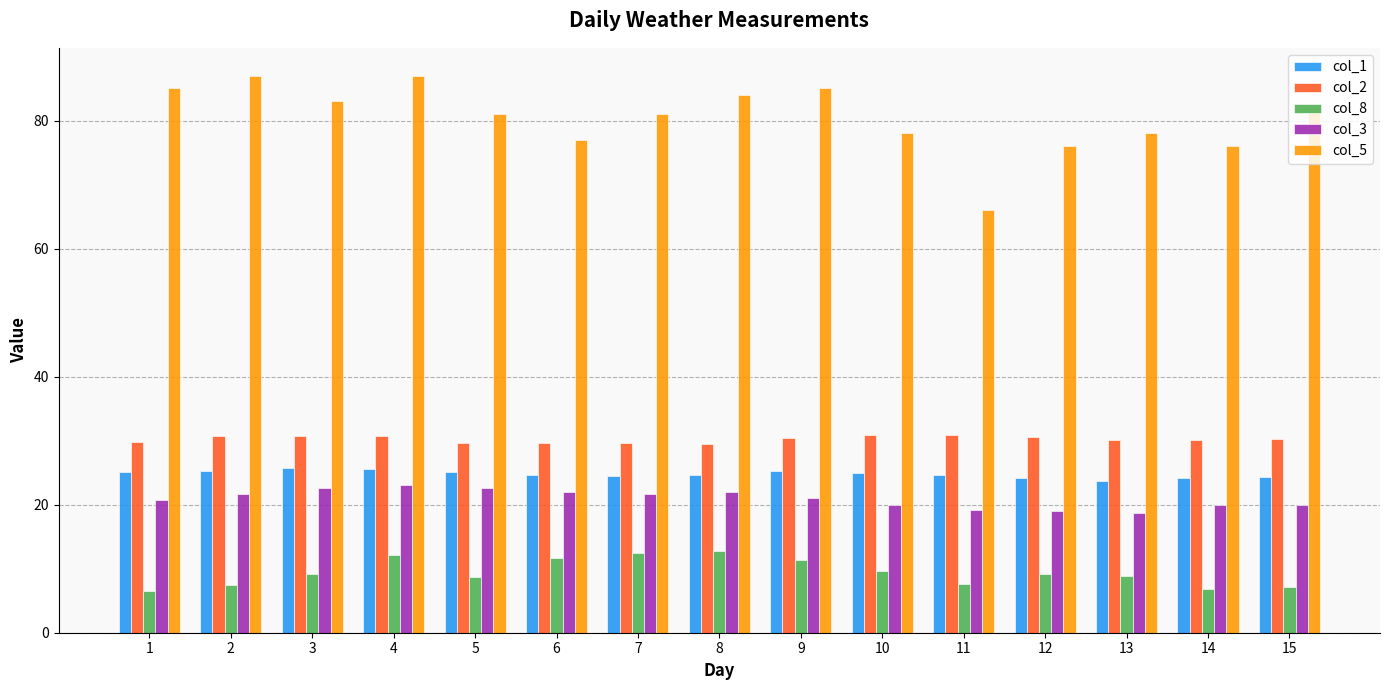

Are the bars horizontal?

No